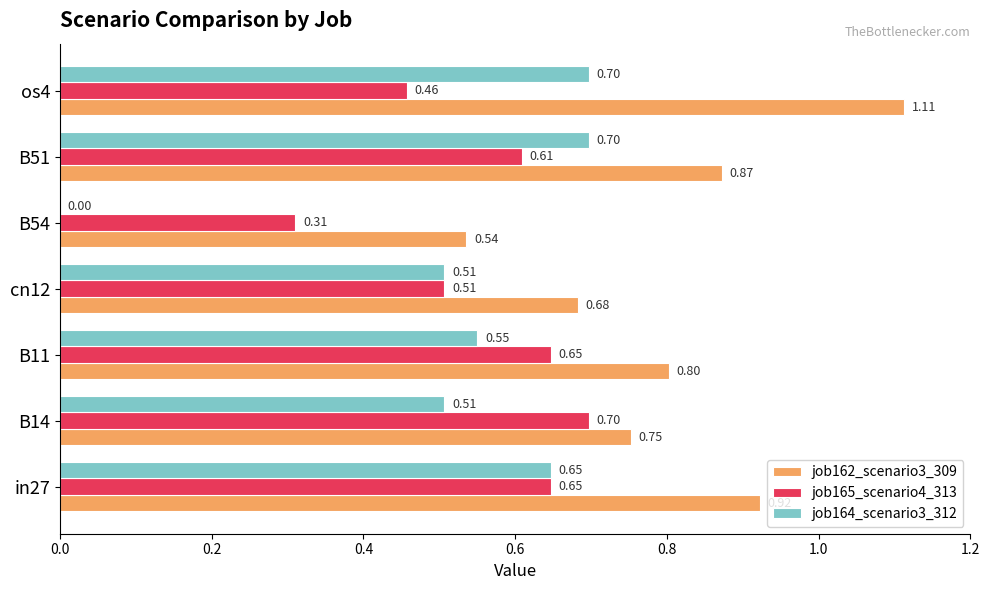

Count the job164_scenario3_312 values in the range 0 to 1.

7